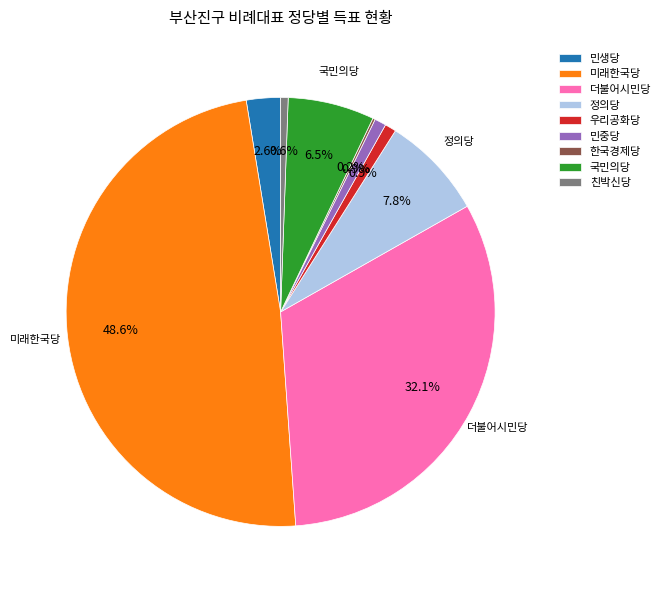

Which category has the biggest portion of the pie?

미래한국당